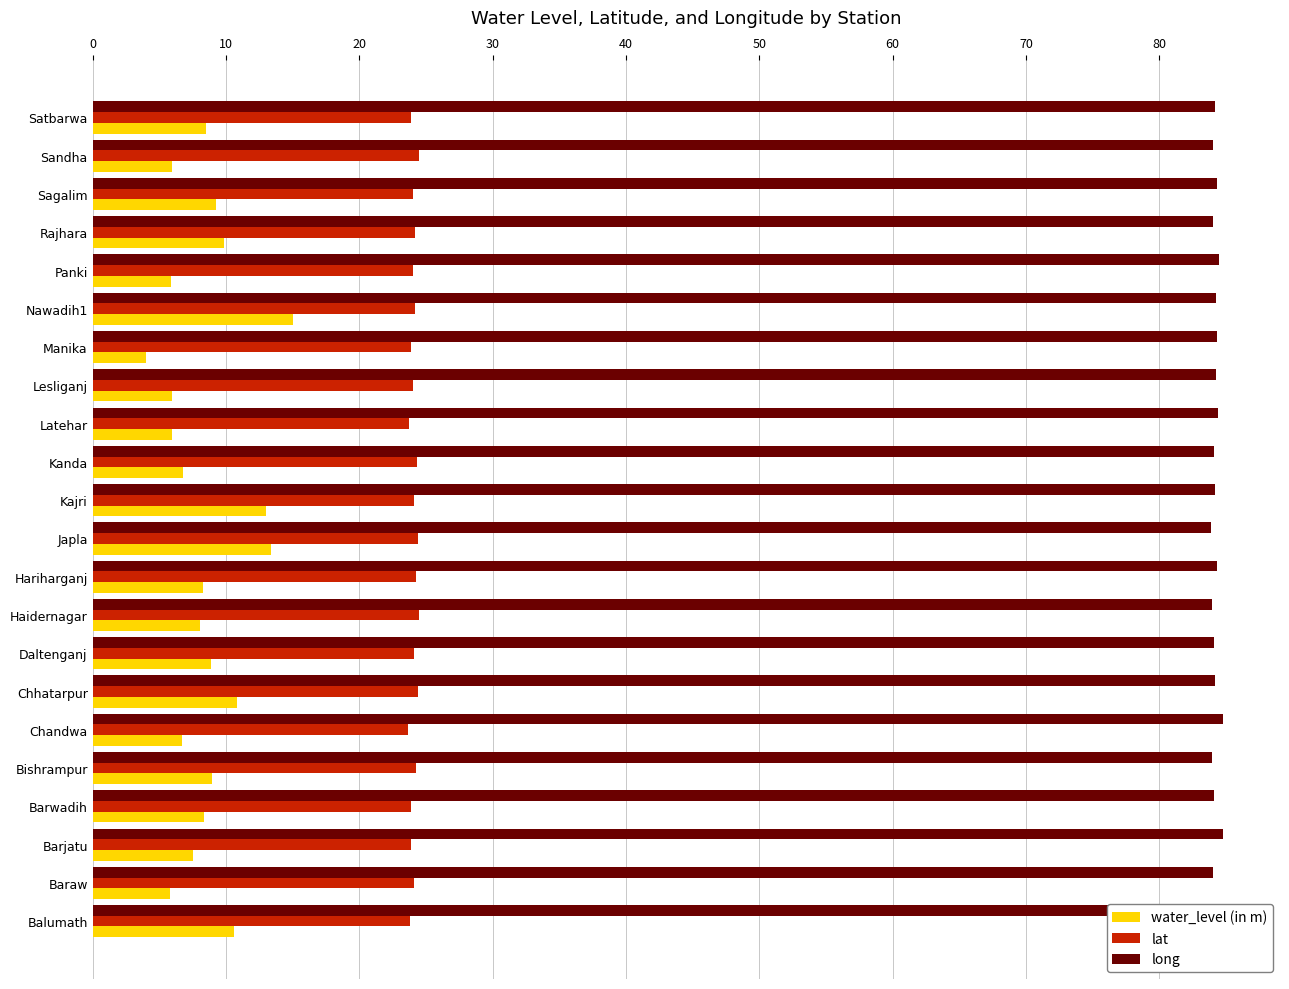

What is the smallest value displayed?

4.0